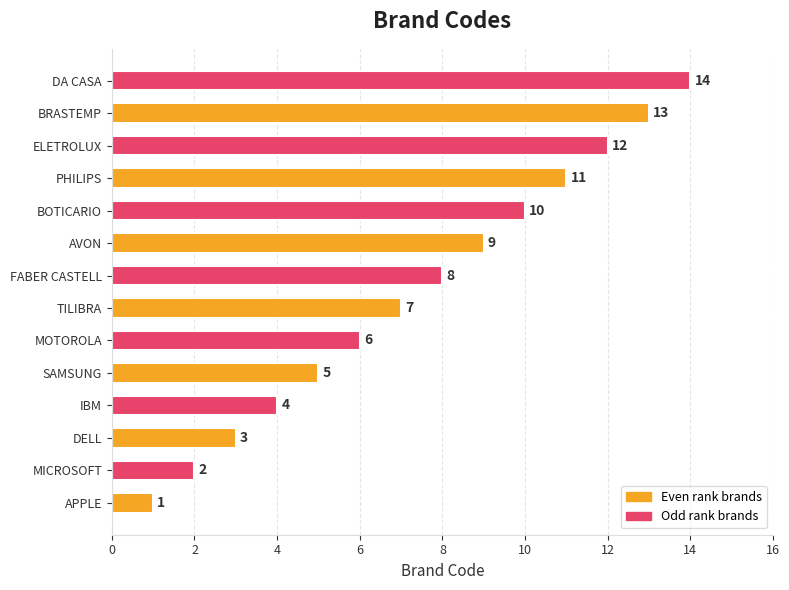

List the labels in order of value, smallest first.

APPLE, MICROSOFT, DELL, IBM, SAMSUNG, MOTOROLA, TILIBRA, FABER CASTELL, AVON, BOTICARIO, PHILIPS, ELETROLUX, BRASTEMP, DA CASA